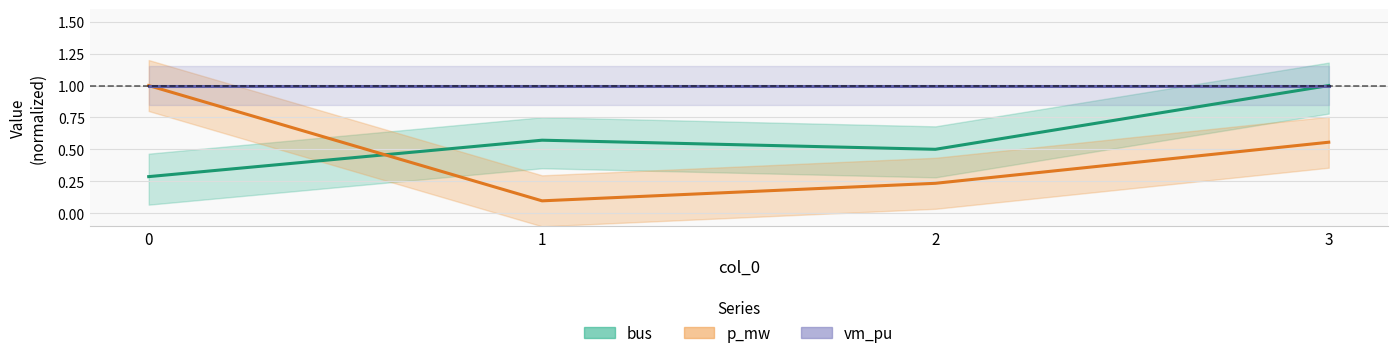

The value of vm_pu at 0 is 1.0. True or false?

True